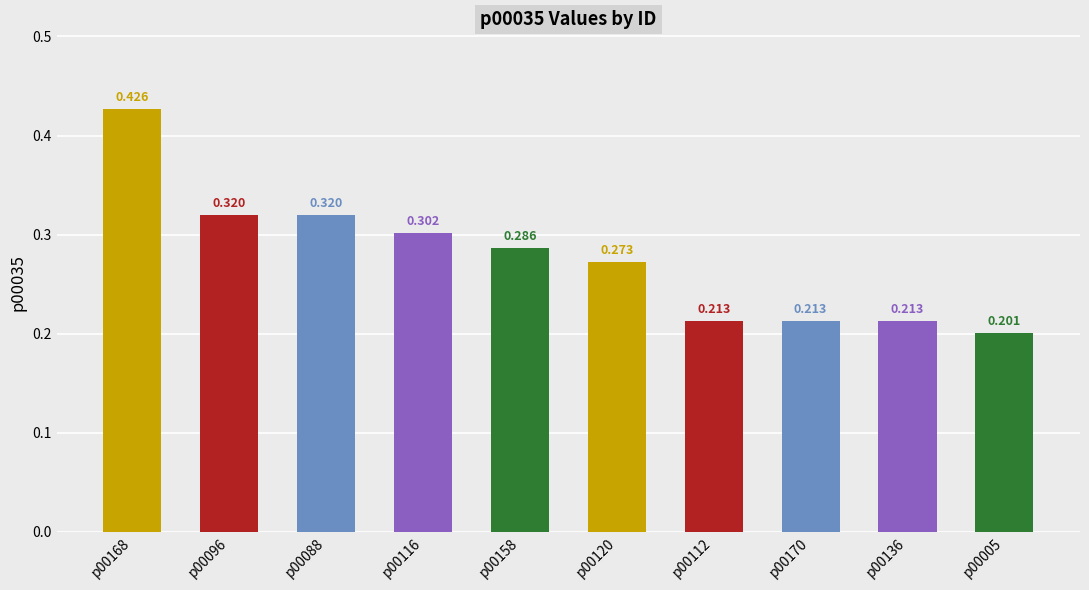

How many series are shown in this chart?

1